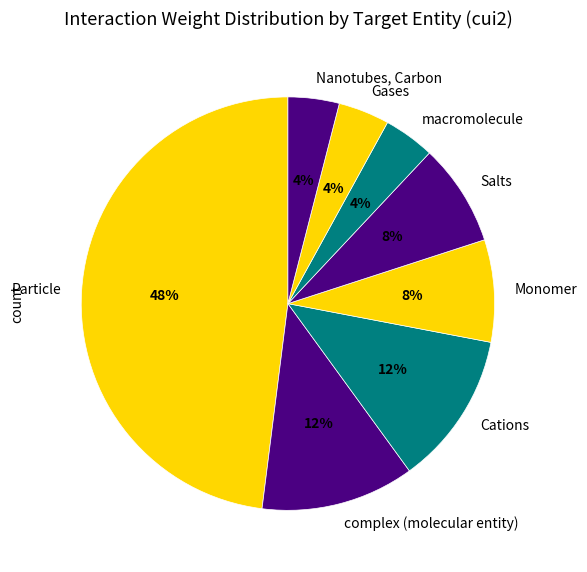

To the nearest percent, what percentage of the pie is complex (molecular entity)?

12%